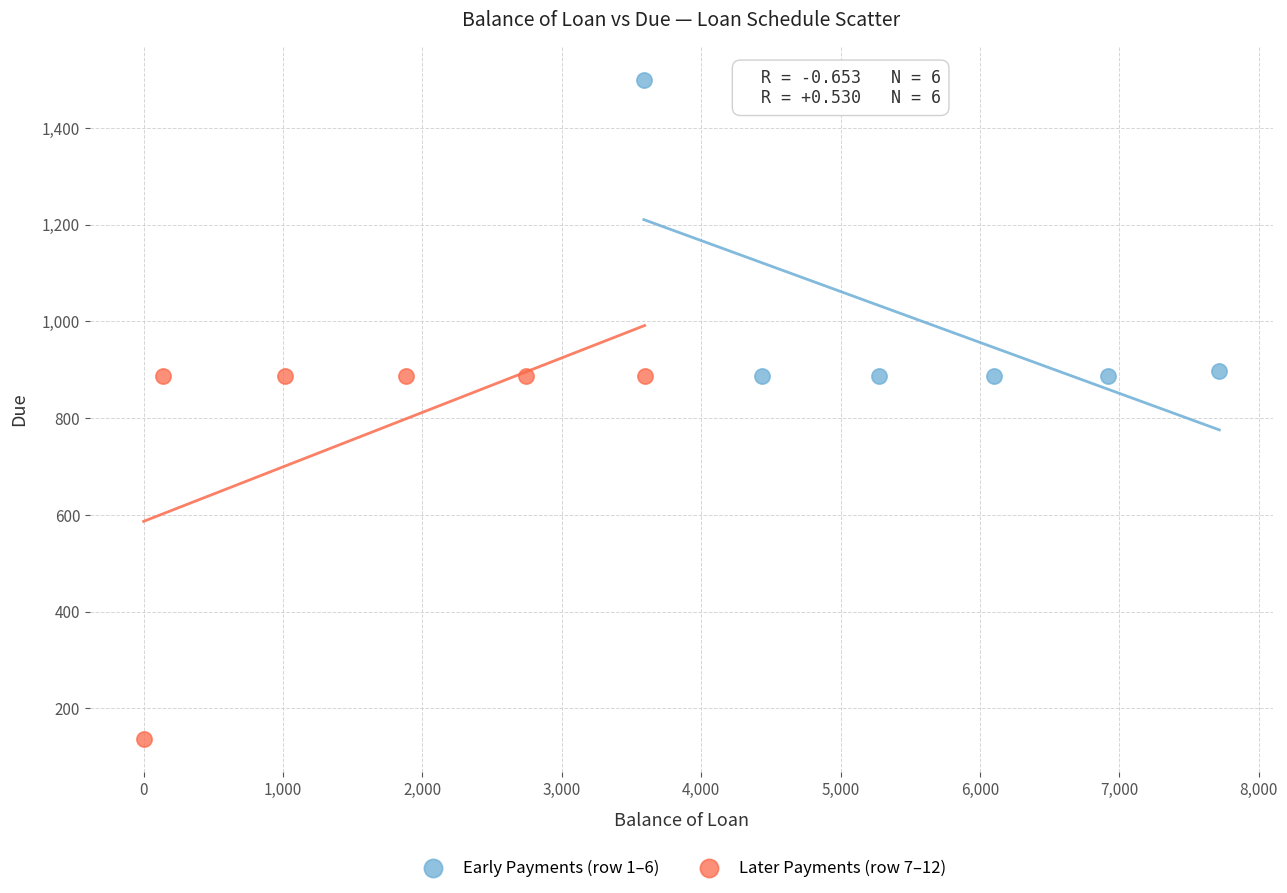

Which series reaches the maximum Y coordinate?

Early Payments (row 1–6)